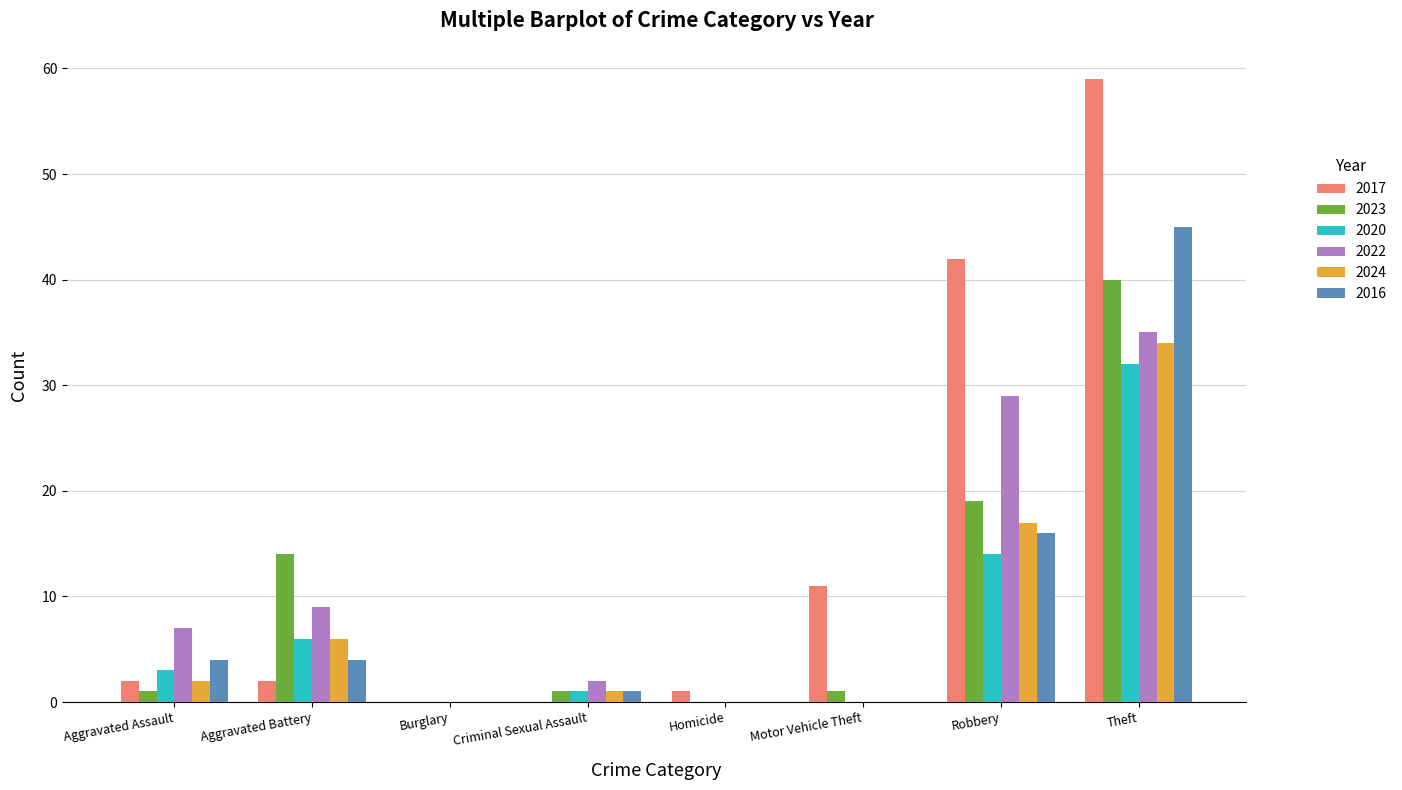

What is the total value across all series at Robbery?

137